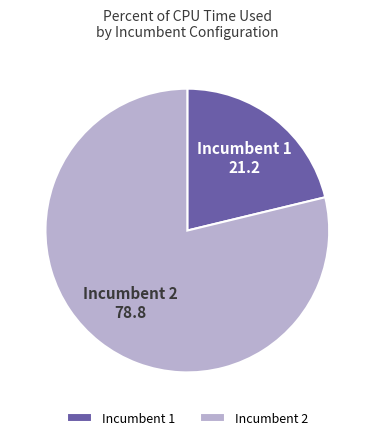

What is the majority slice?

Incumbent 2